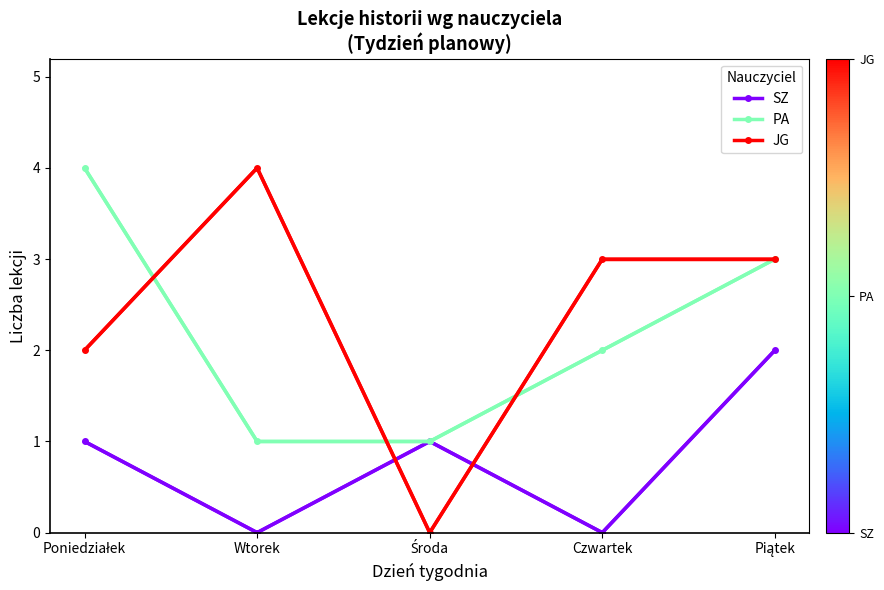

What is the minimum value for PA?

1